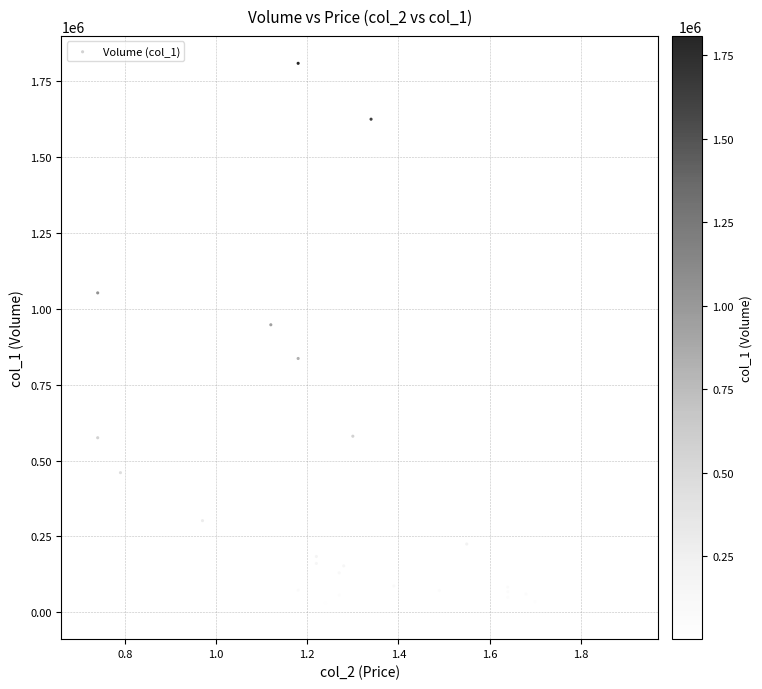

What Y value in the scatter plot is closest to 905000?

947000